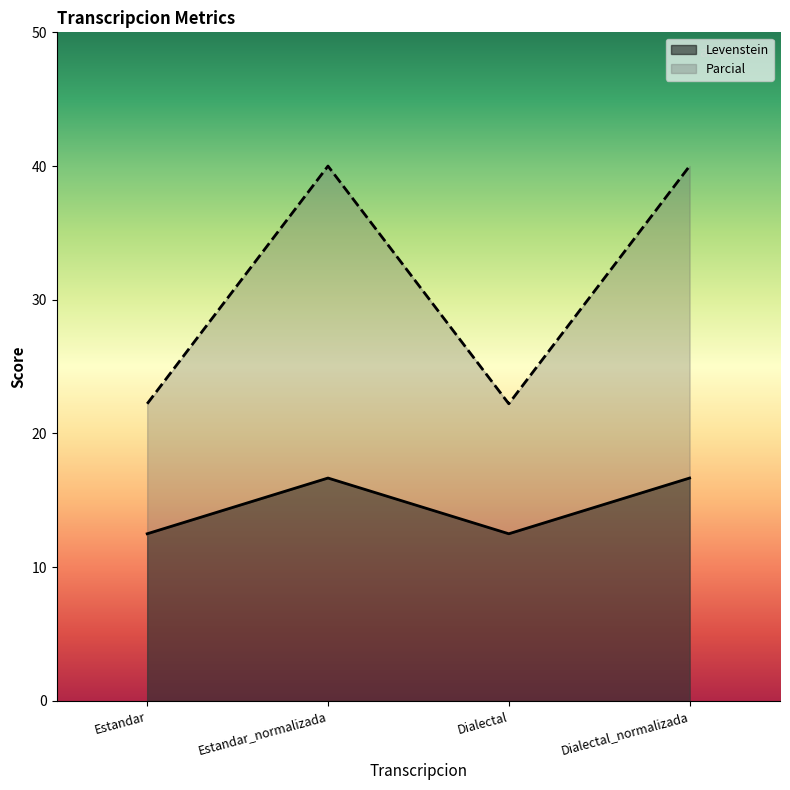

True or false: Levenstein and Parcial intersect in this chart.

False